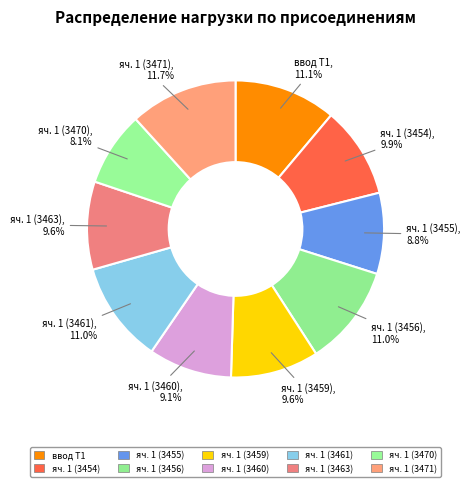

Which slice is the largest?

яч. 1 (3471)